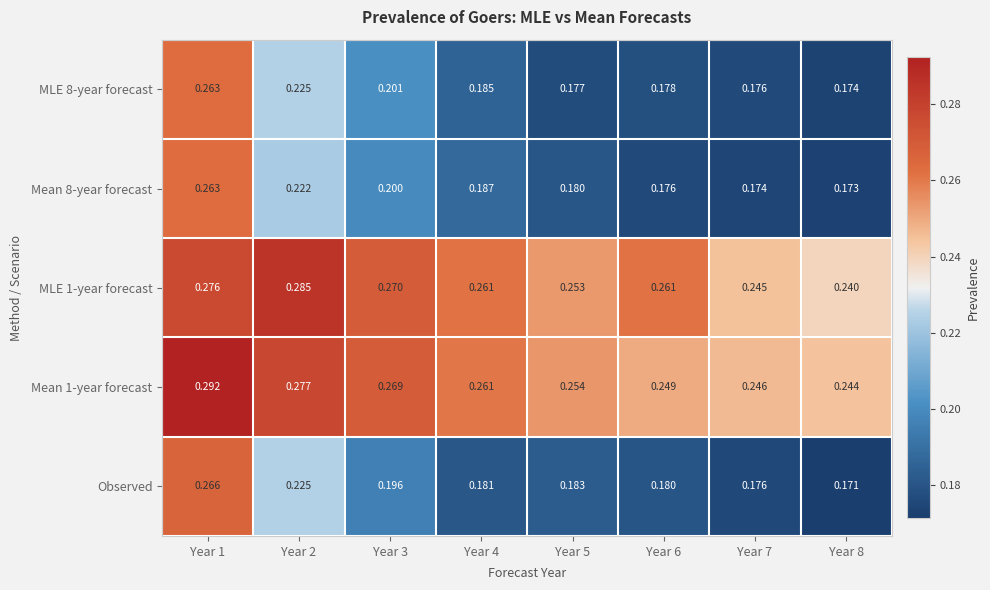

Which series has the largest range (max minus min)?

Observed